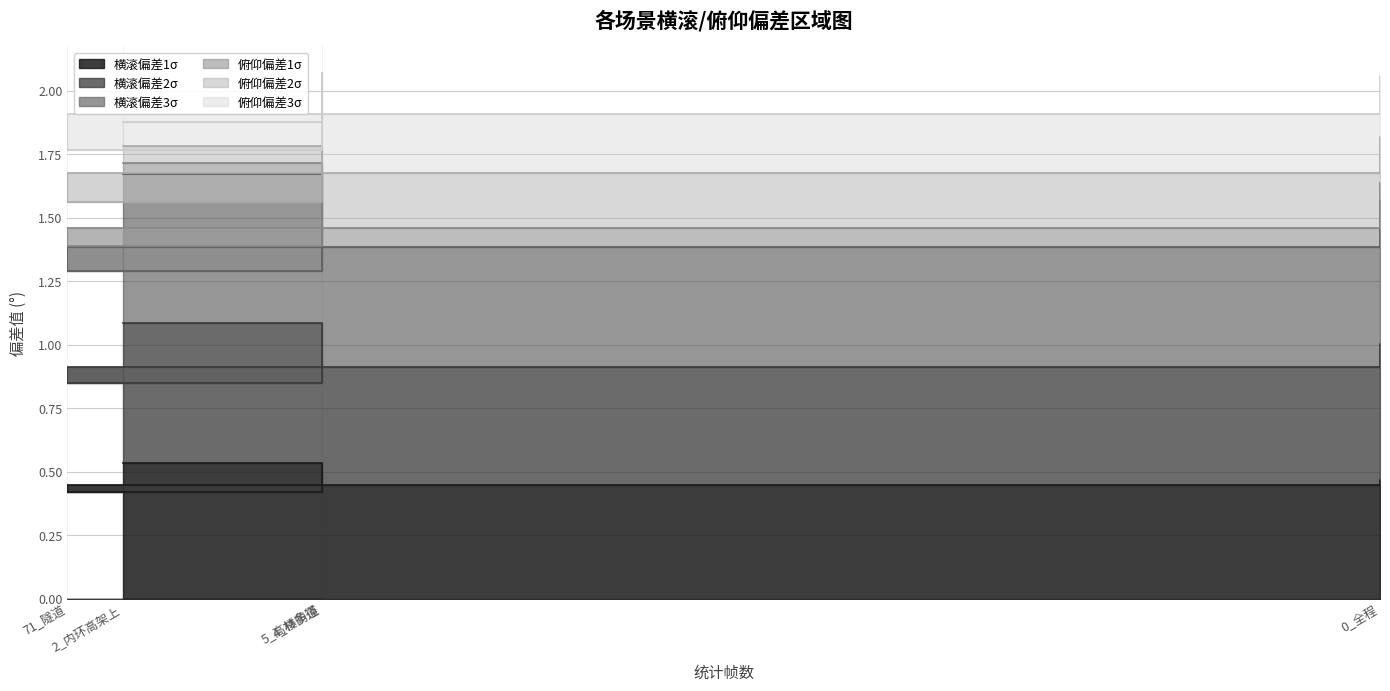

What is the average value of the 横滚偏差1σ series?

0.5